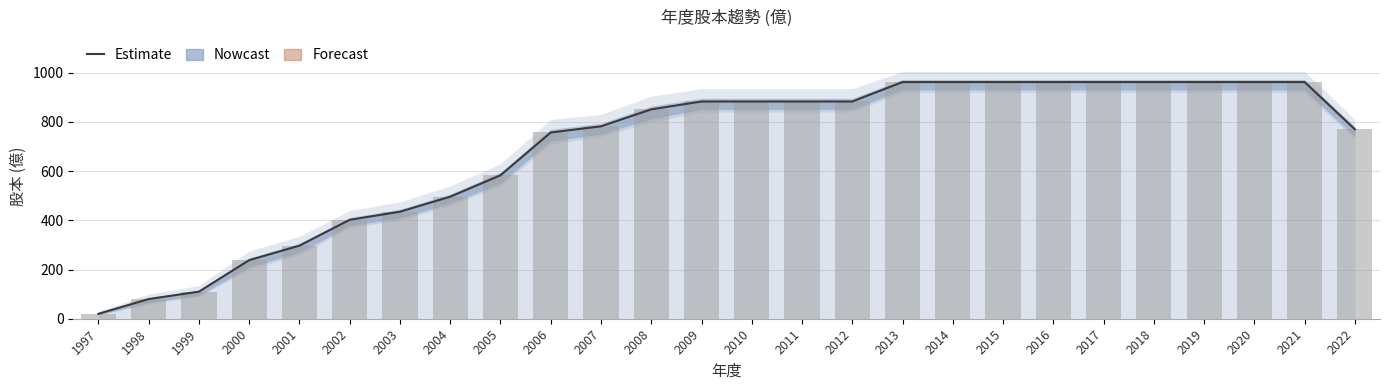

At which label does Estimate reach its peak?

2013